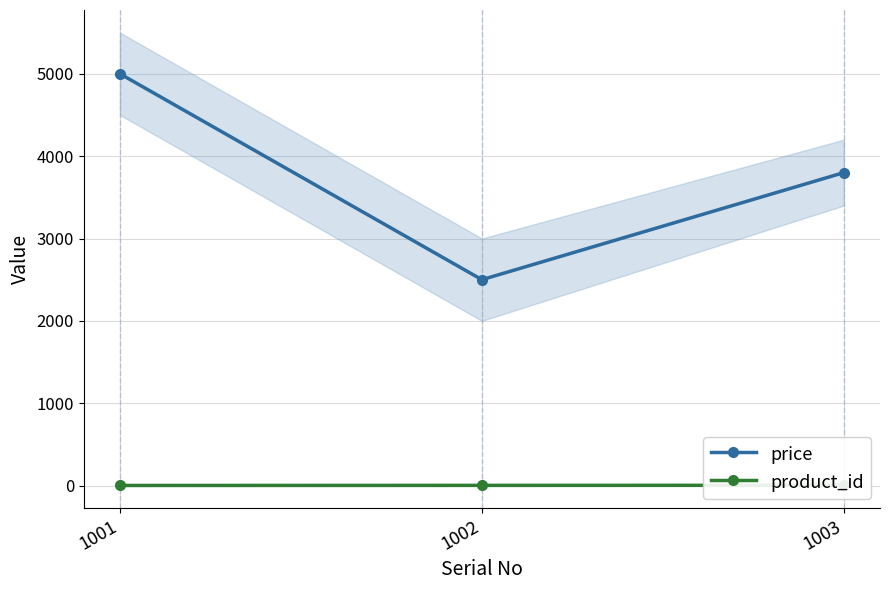

Reading right to left, extract all data points from this chart.

price: 1003=3800	1002=2500	1001=5000
product_id: 1003=3	1002=2	1001=1